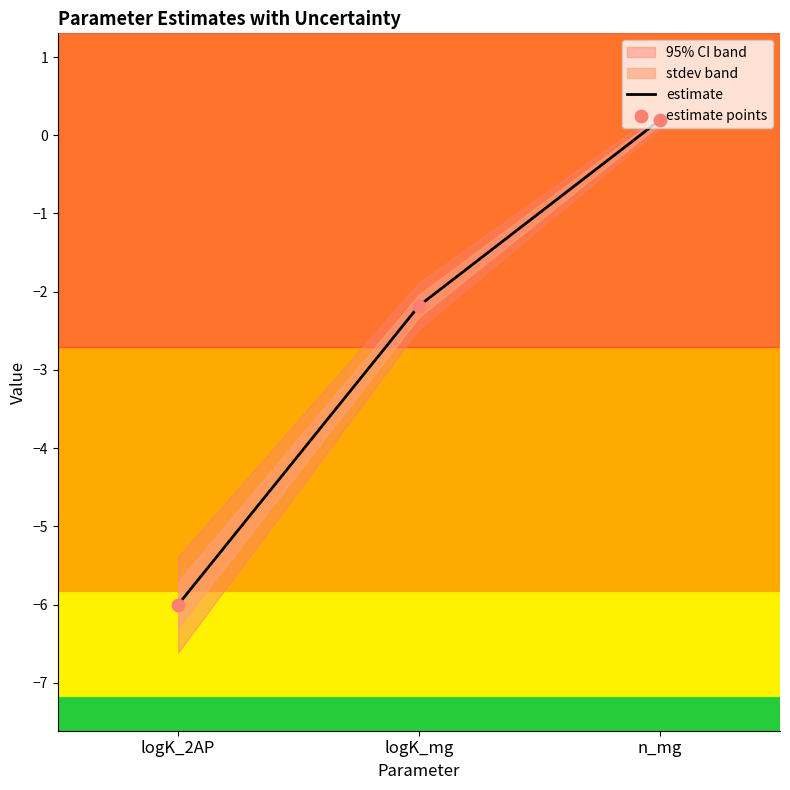

At which label does estimate first exceed -2?

n_mg